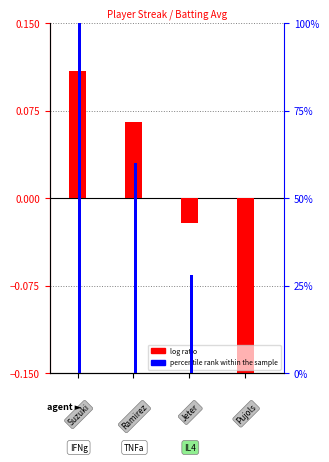

What is the sum of the log ratio values at 1 and 3?

-0.1